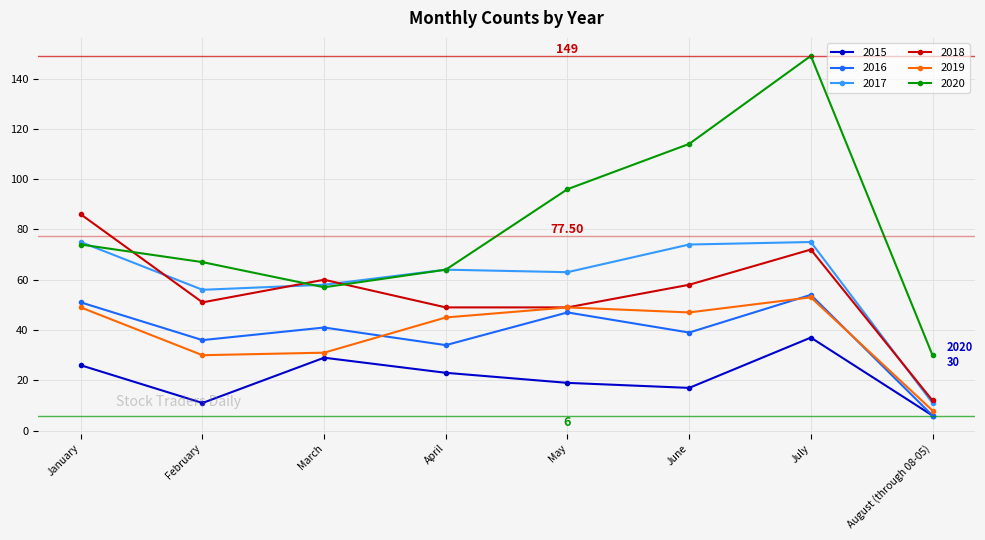

How many categories are shown in the chart?

8